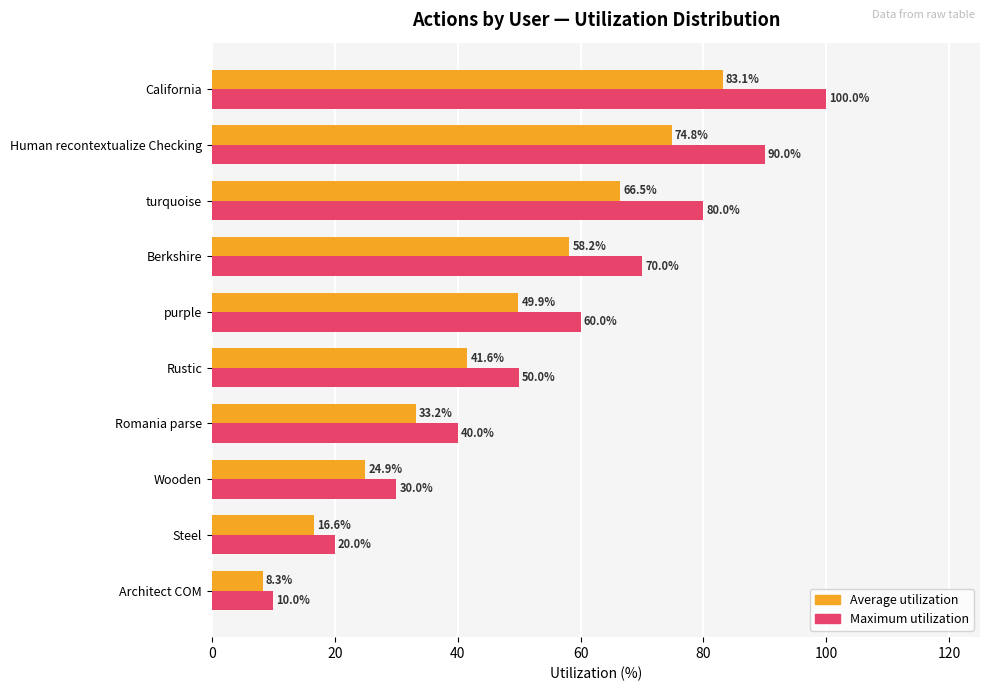

The Maximum utilization series shows 90.0 at Human recontextualize Checking. True or false?

True